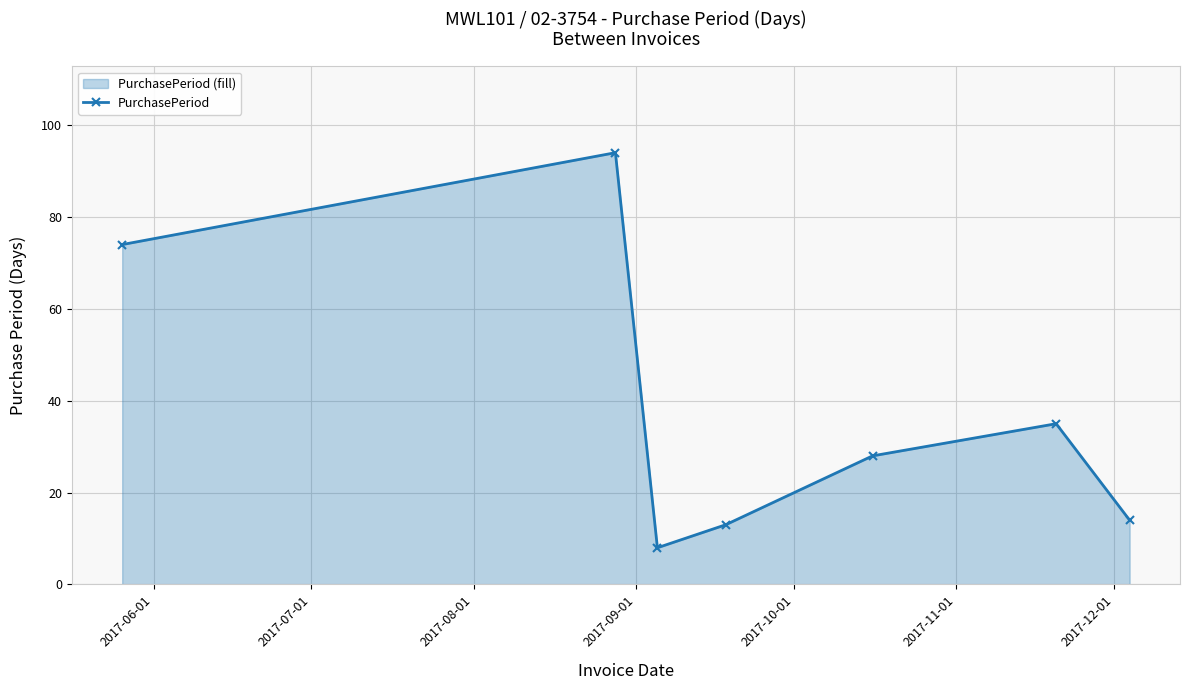

What is the value of the 4th point from the left?

13